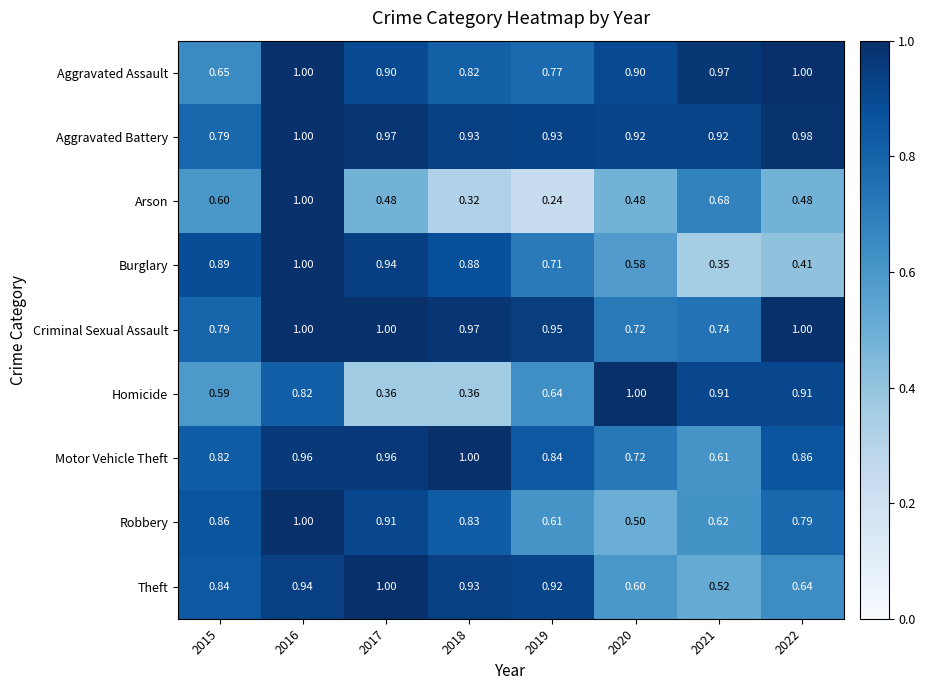

How many series are shown in this chart?

9